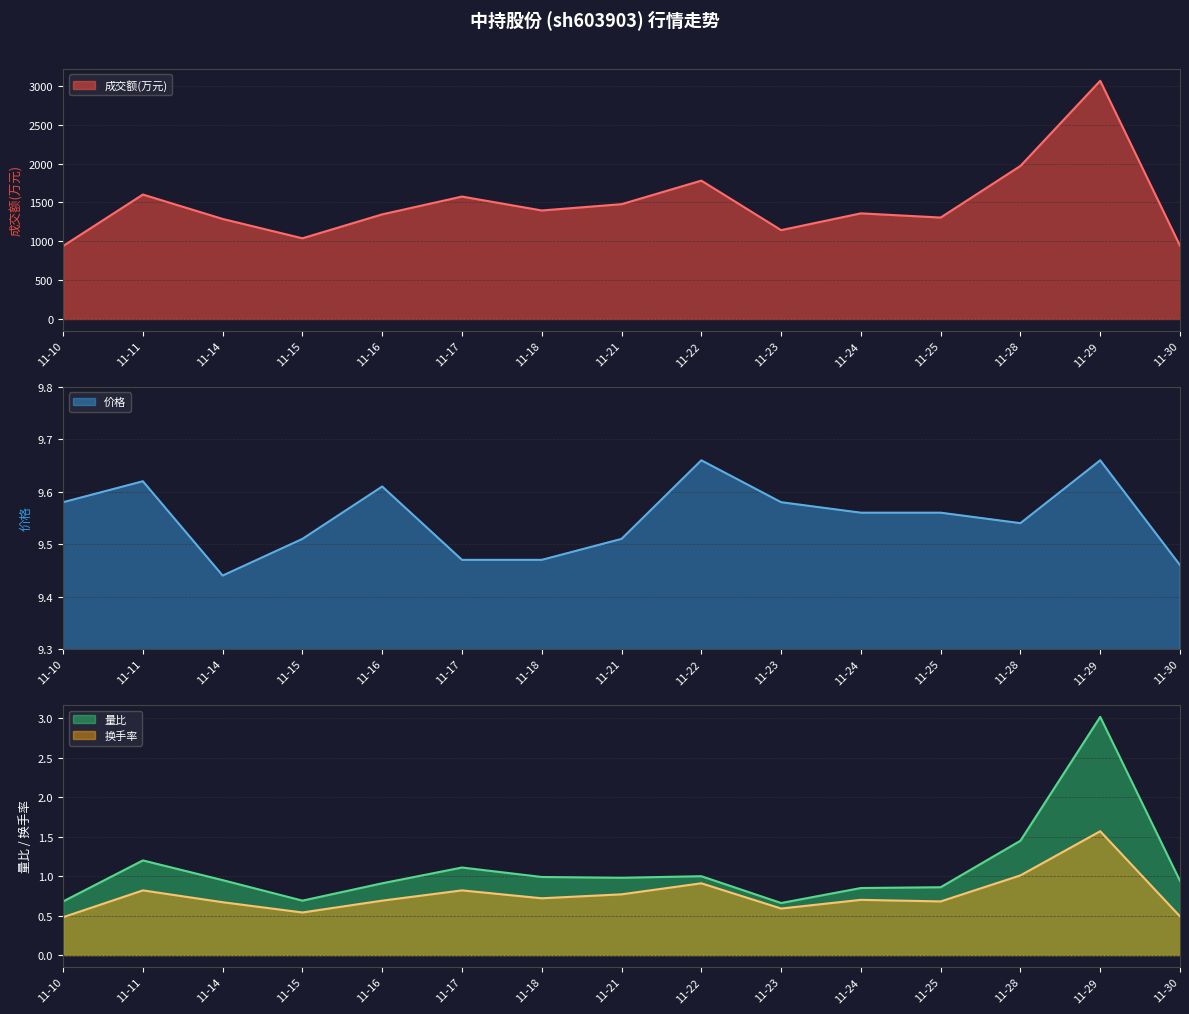

Which category has the highest value in the 换手率 series?

11-29